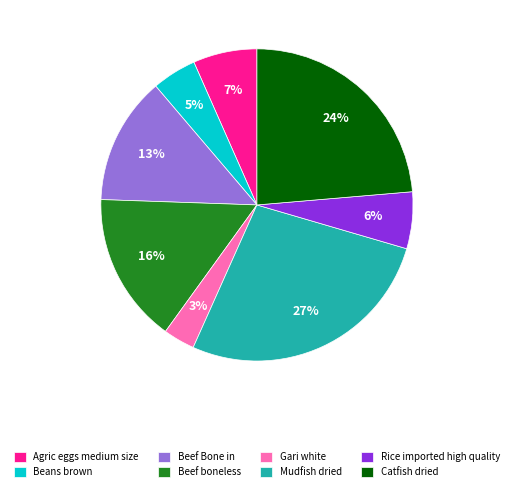

Which category has the biggest portion of the pie?

Mudfish dried